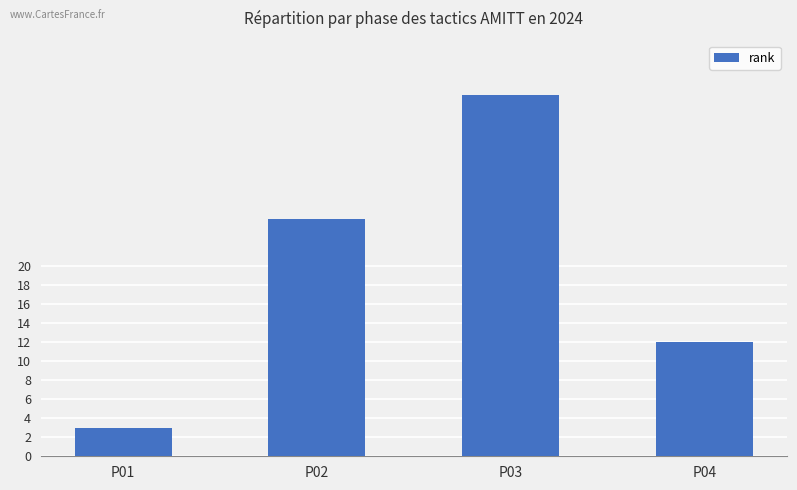

Reading left to right, transcribe all the data shown in this chart.

3	25	38	12